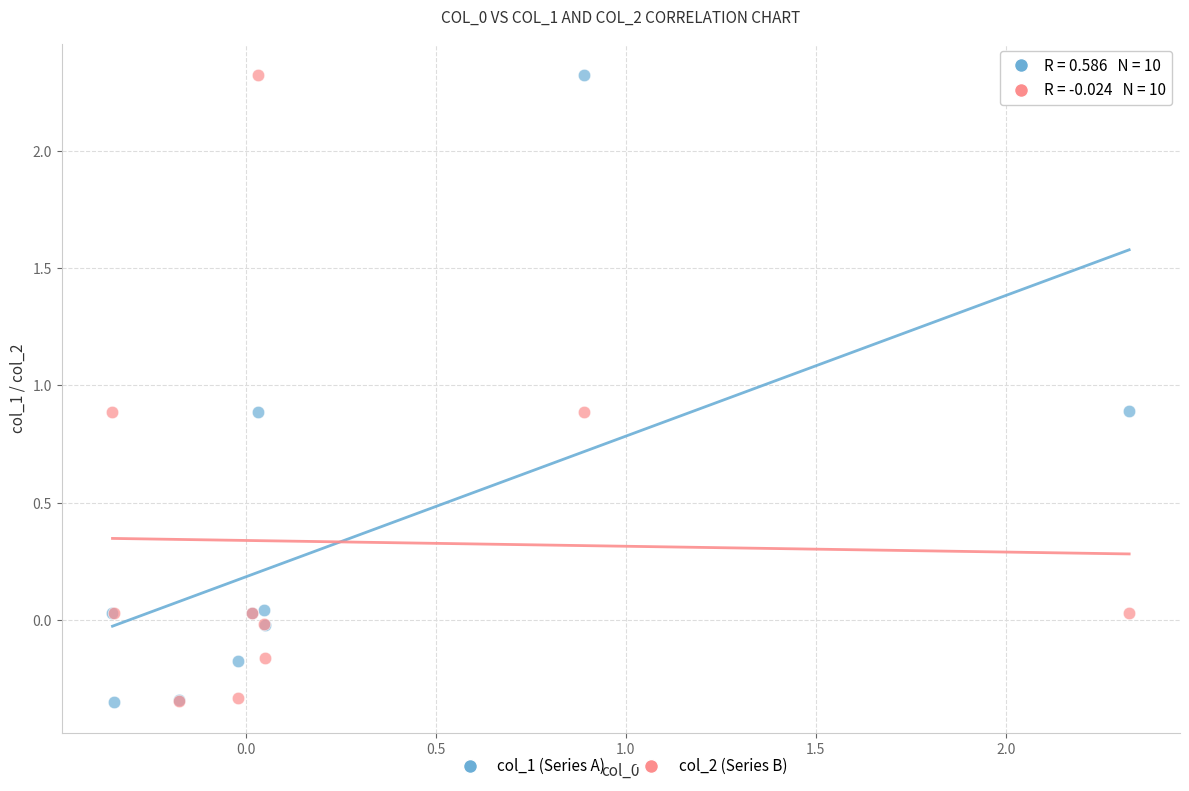

What are all the series names shown in the legend?

col_1 (Series A), col_2 (Series B)